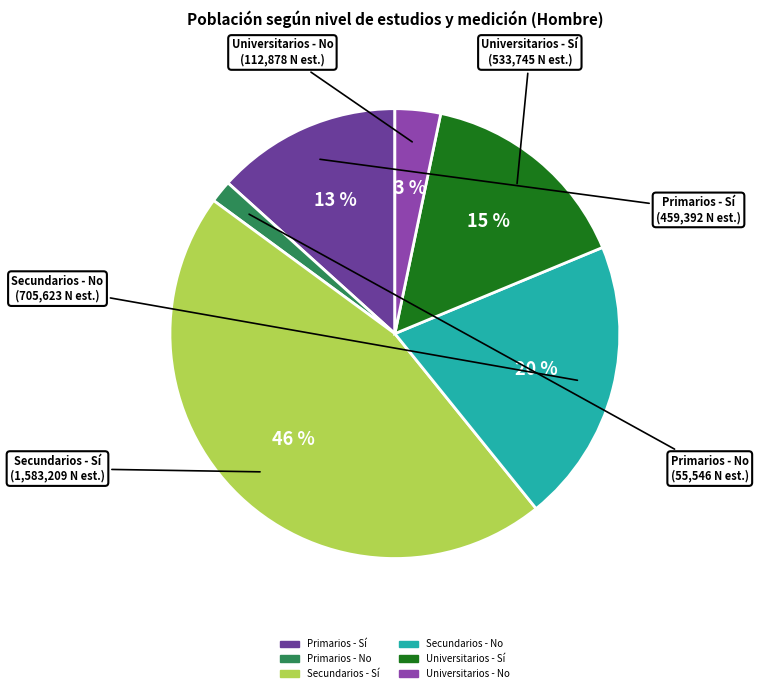

Which has a higher value, Universitarios - Sí or Secundarios - Sí?

Secundarios - Sí